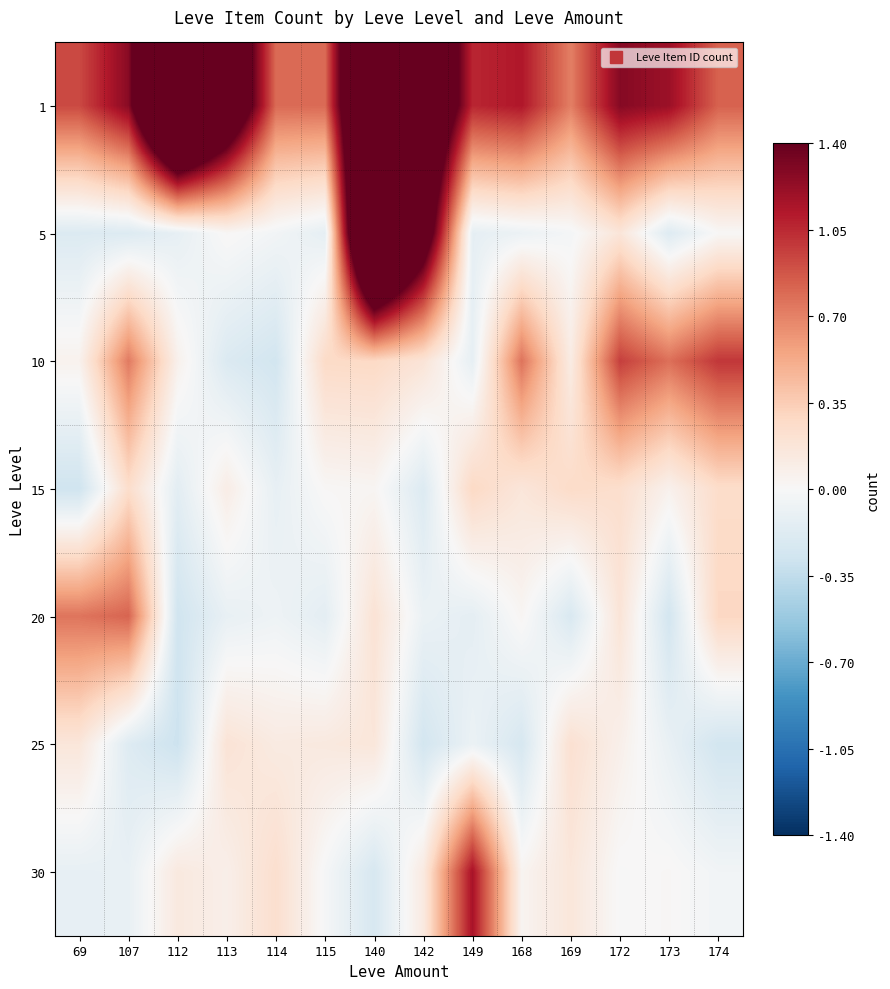

How many distinct data groups are displayed?

7